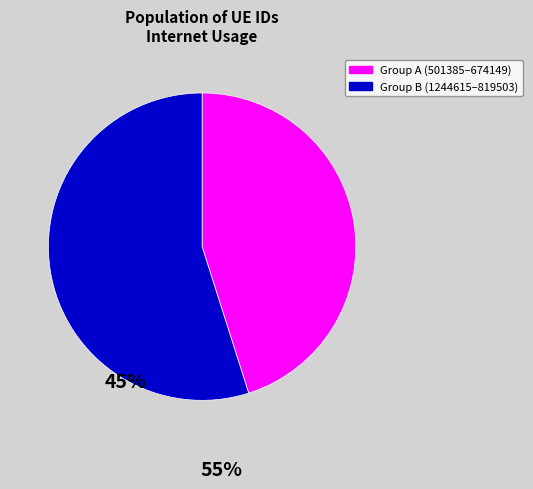

Is there any slice that represents more than half of the pie?

Yes